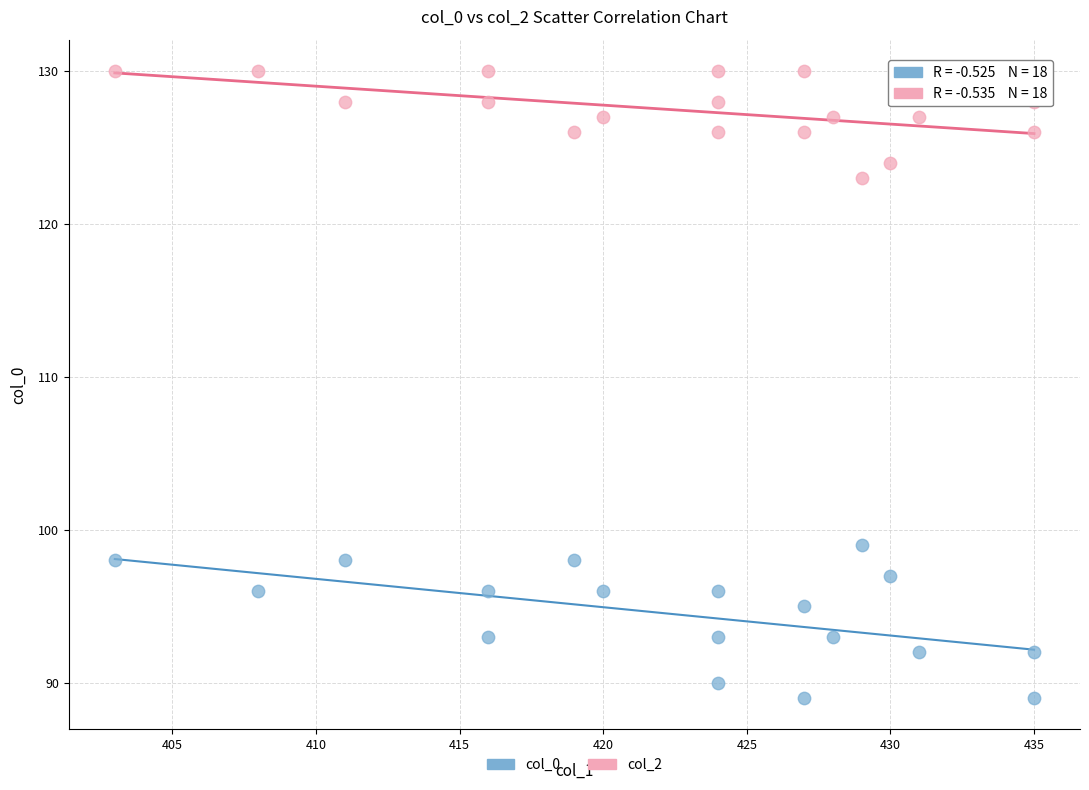

Which series has the widest spread of Y values?

col_0